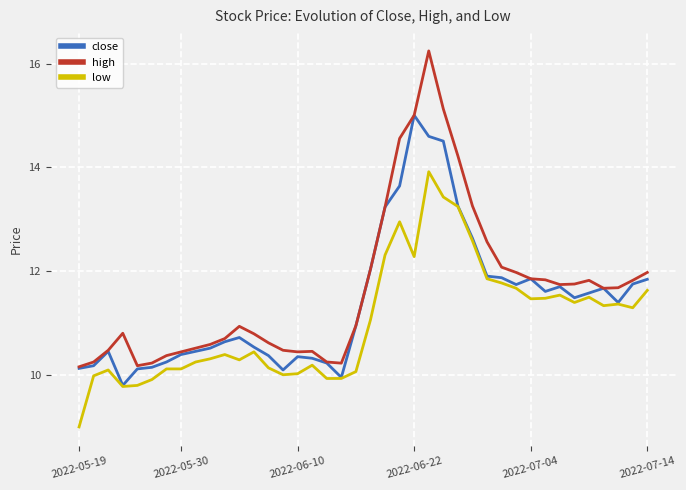

What is the maximum value shown in the chart?

16.3